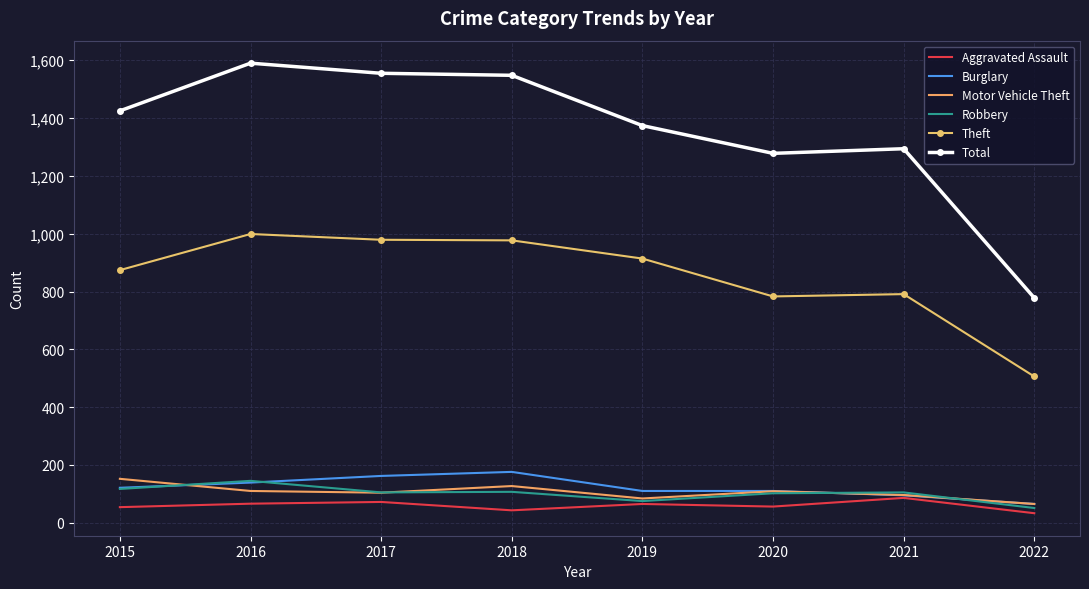

Which series has the largest total across all categories?

Total